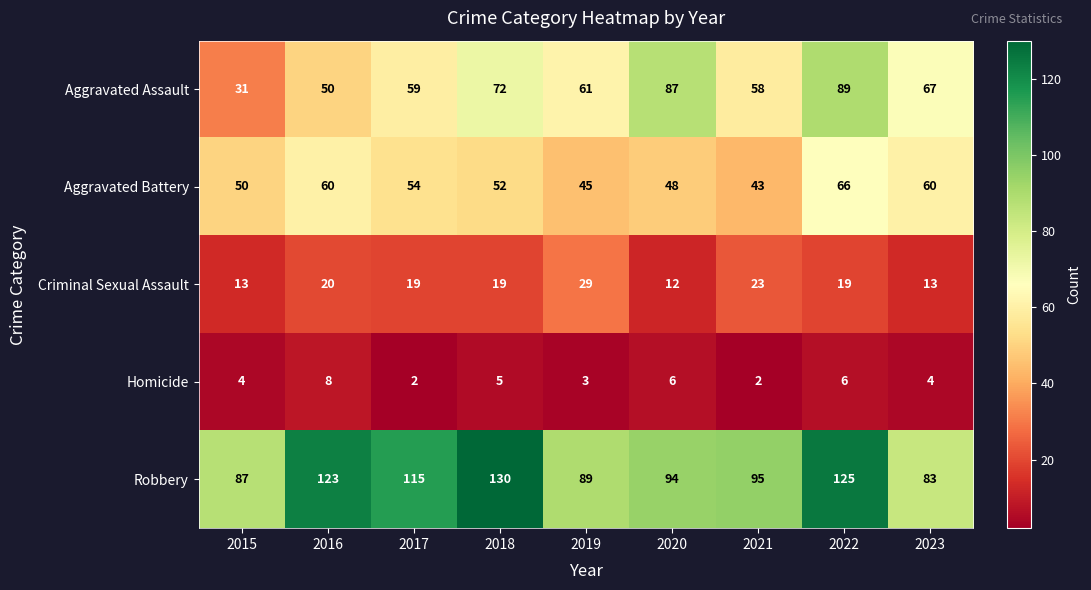

What is the lowest value of the Aggravated Assault series?

31